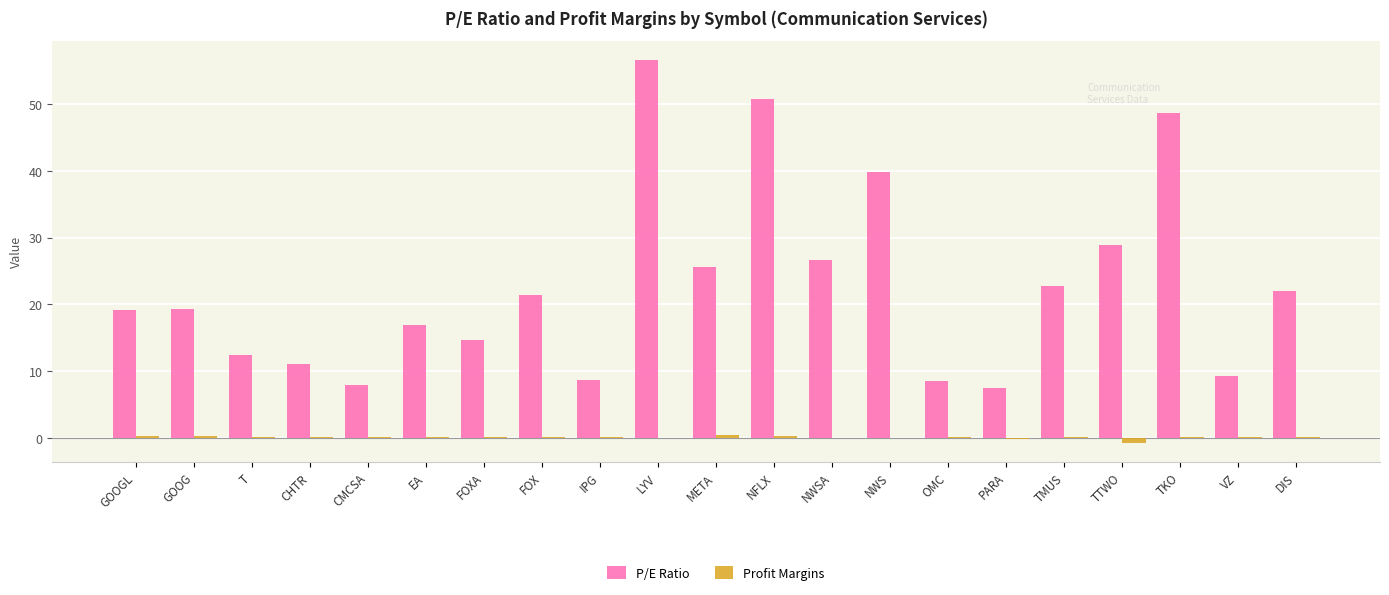

The value of P/E Ratio at NFLX is 83.7. True or false?

False